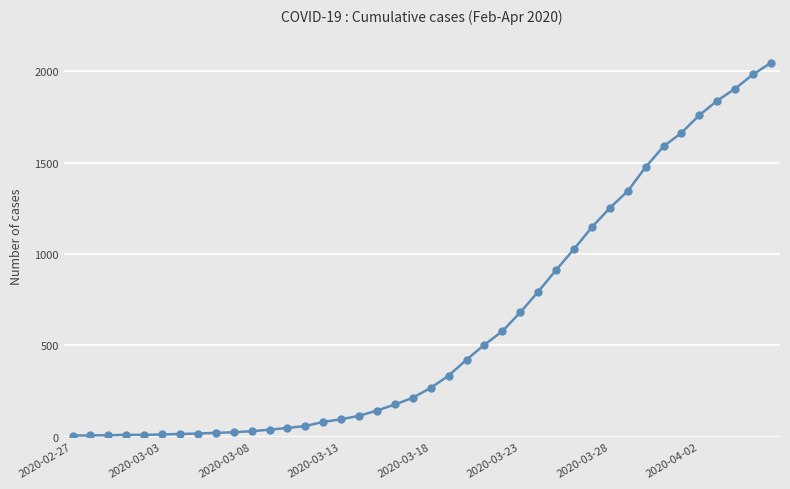

What is the greatest value displayed?

2046